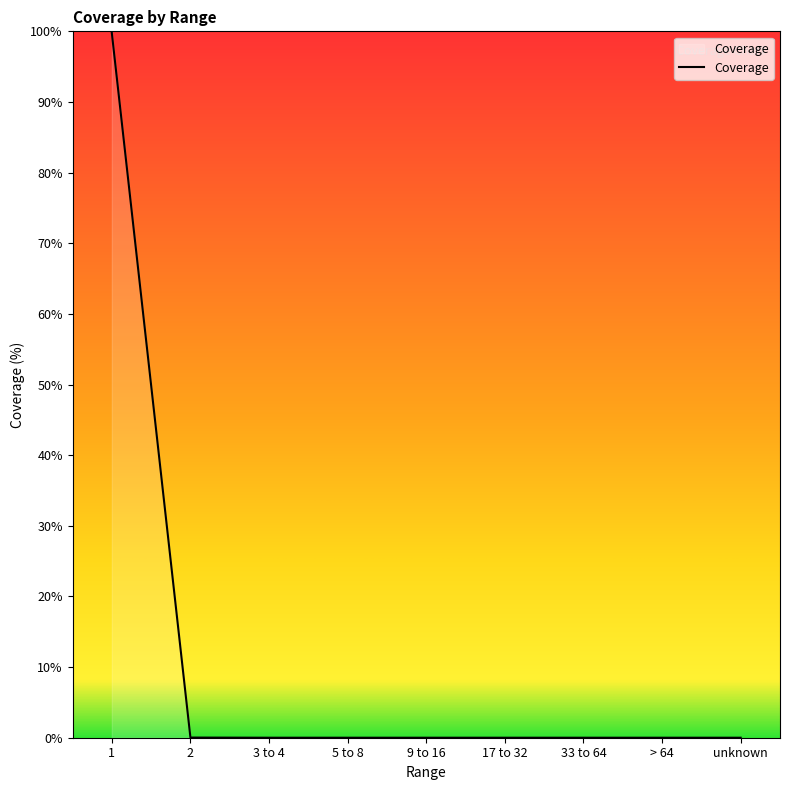

How many categories are shown in the chart?

9